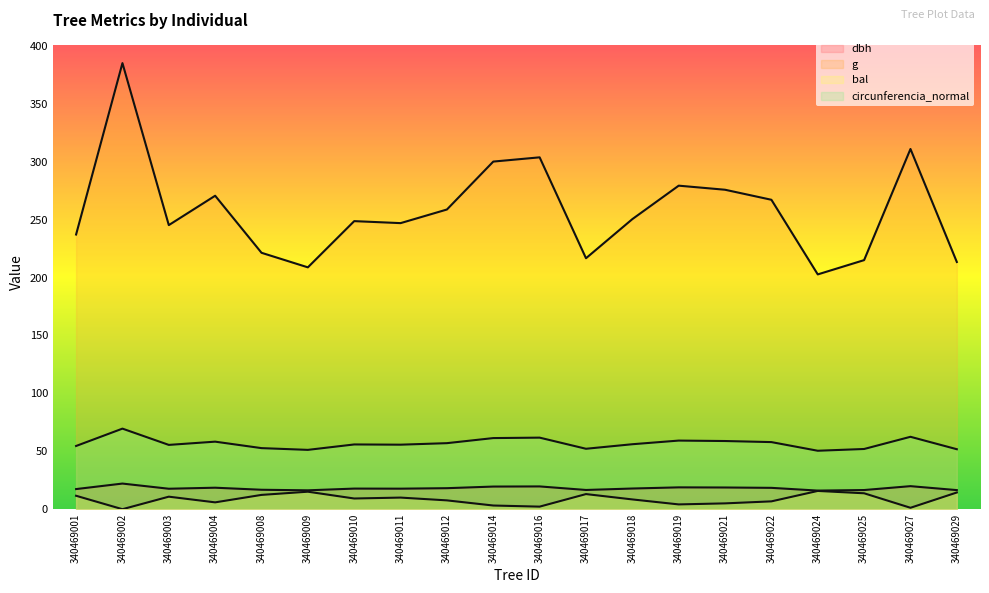

How many interior local peaks does the bal series have?

5